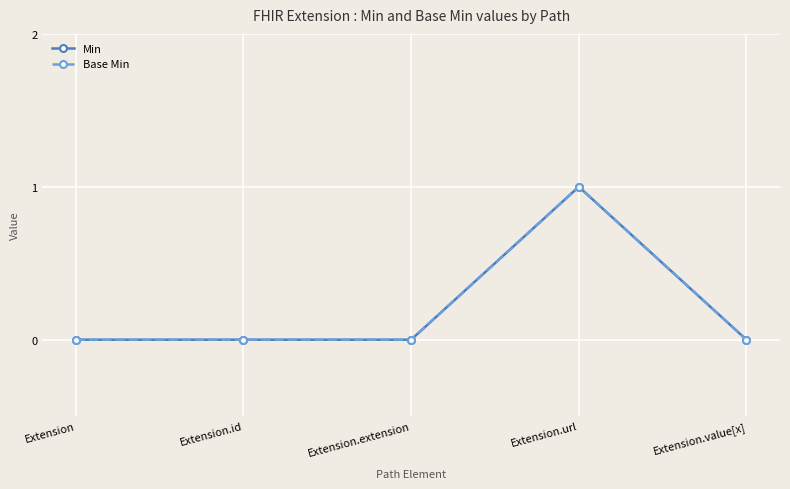

Between Extension.id and Extension.value[x], which series saw the biggest shift?

Min